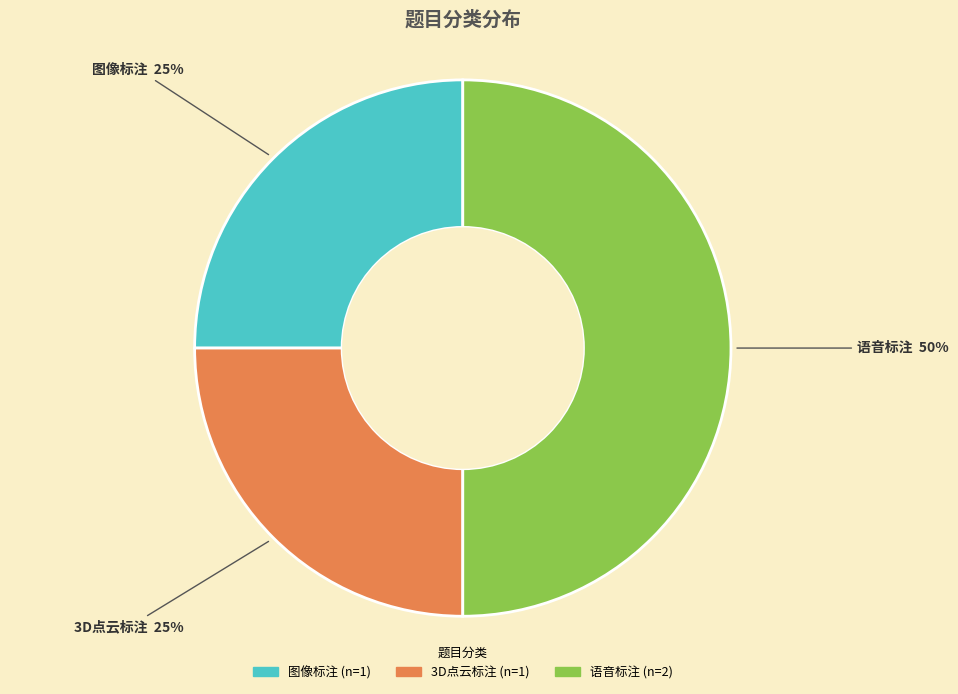

To the nearest percent, what is the difference between the largest and smallest slice percentages?

25%